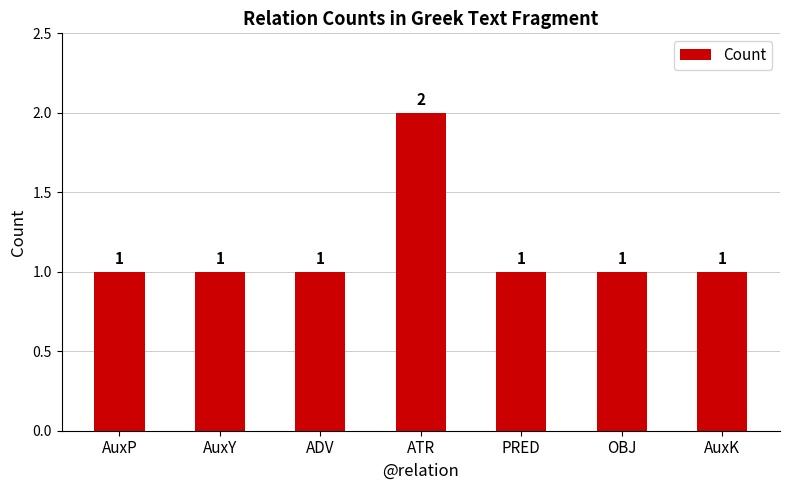

What is the value of the 7th bar from the left?

1